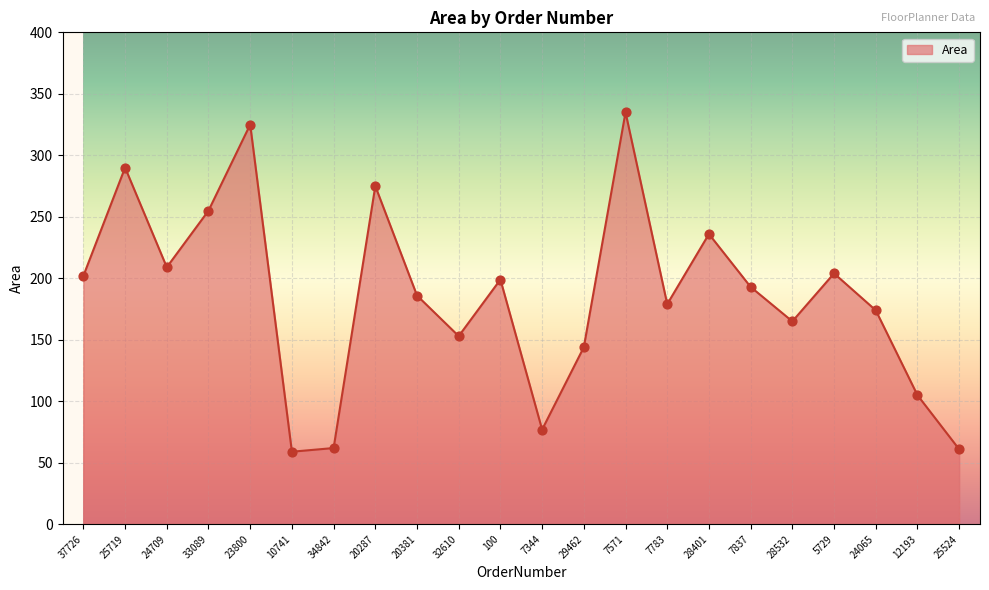

Approximately how many times larger is the value at 29462 compared to 23800?

0.4